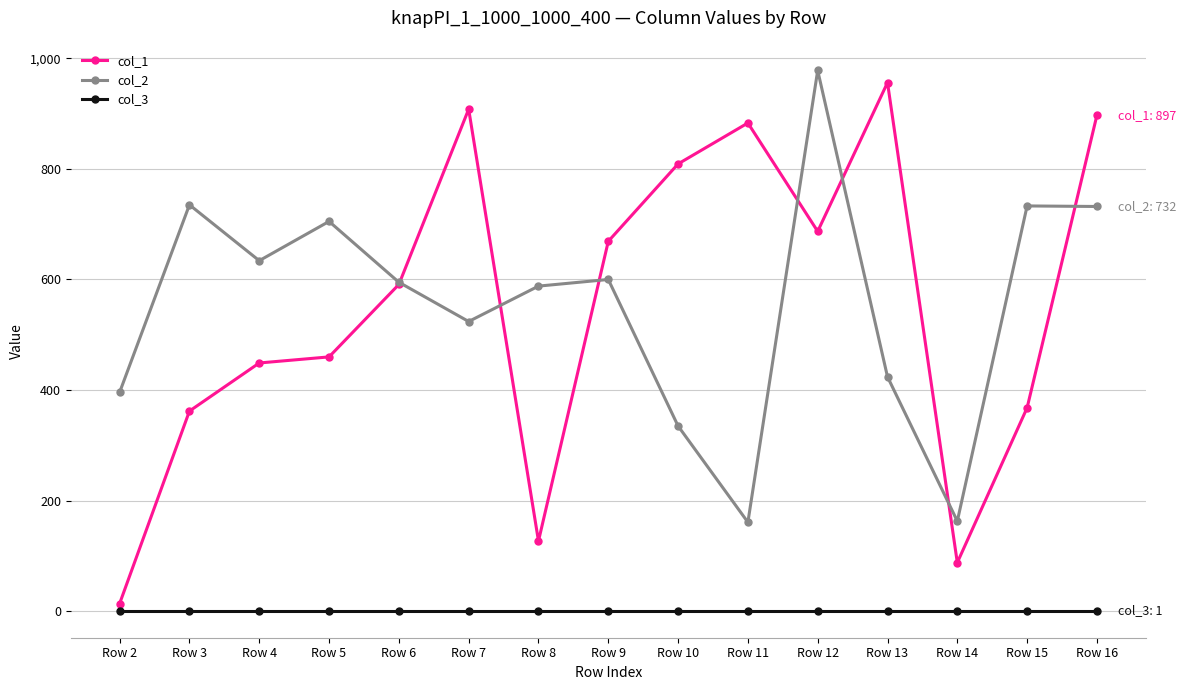

How many series are shown in this chart?

3